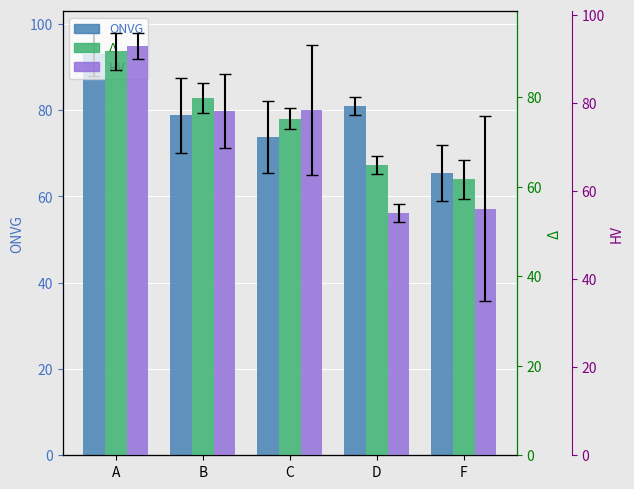

Which label corresponds to the largest value in the chart?

A